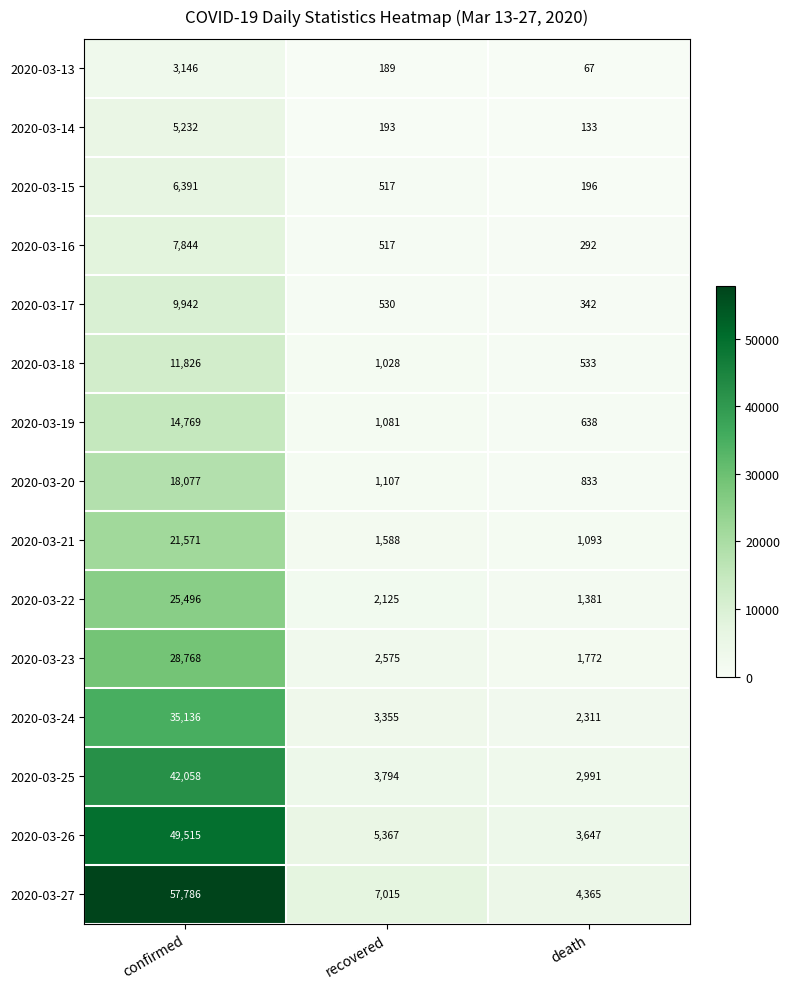

Rank the series by their maximum value, from lowest to highest.

2020-03-13, 2020-03-14, 2020-03-15, 2020-03-16, 2020-03-17, 2020-03-18, 2020-03-19, 2020-03-20, 2020-03-21, 2020-03-22, 2020-03-23, 2020-03-24, 2020-03-25, 2020-03-26, 2020-03-27